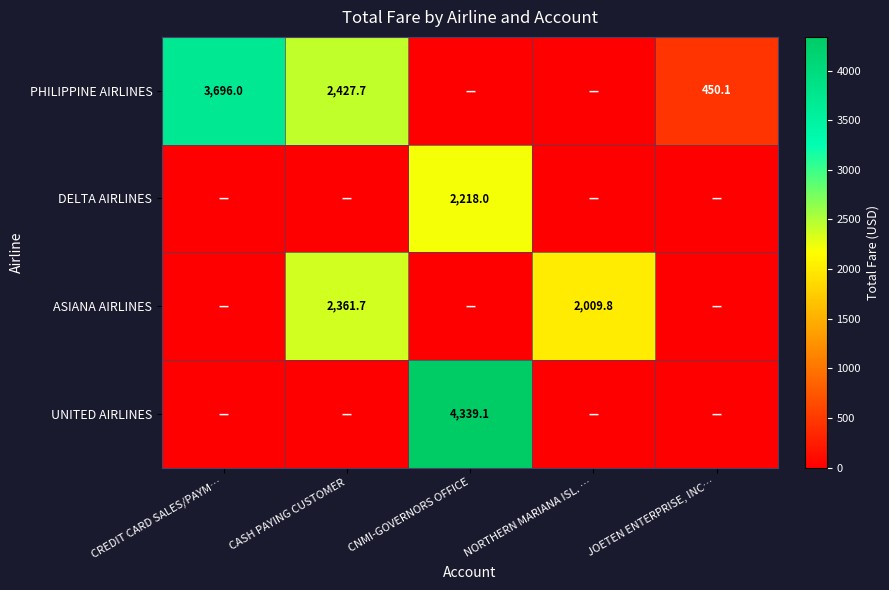

What is the total value across all series at JOETEN ENTERPRISE, INC…?

450.1